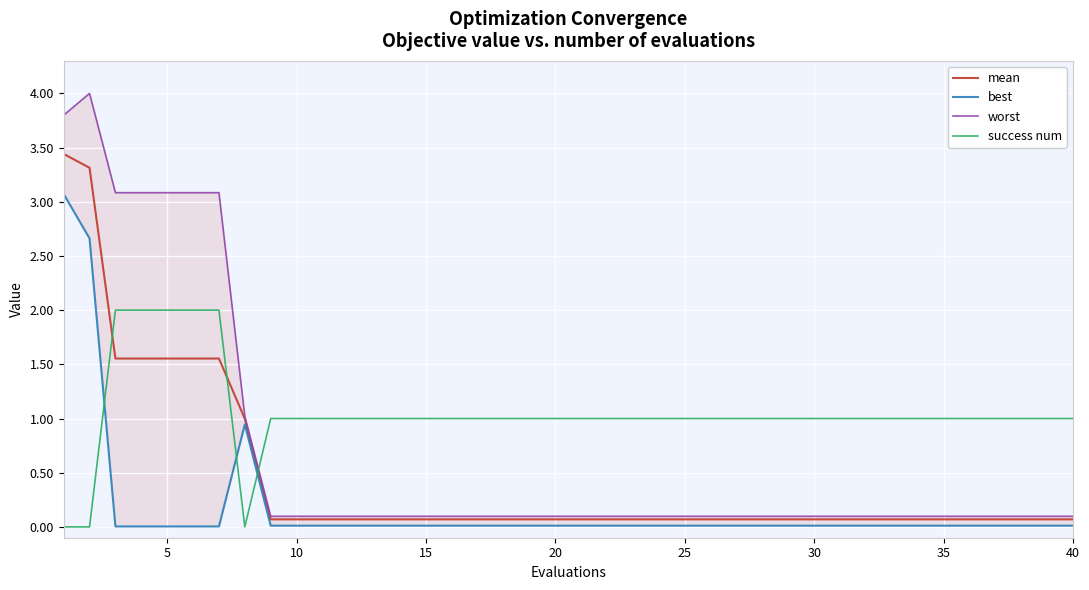

Count the number of data series in this chart.

4